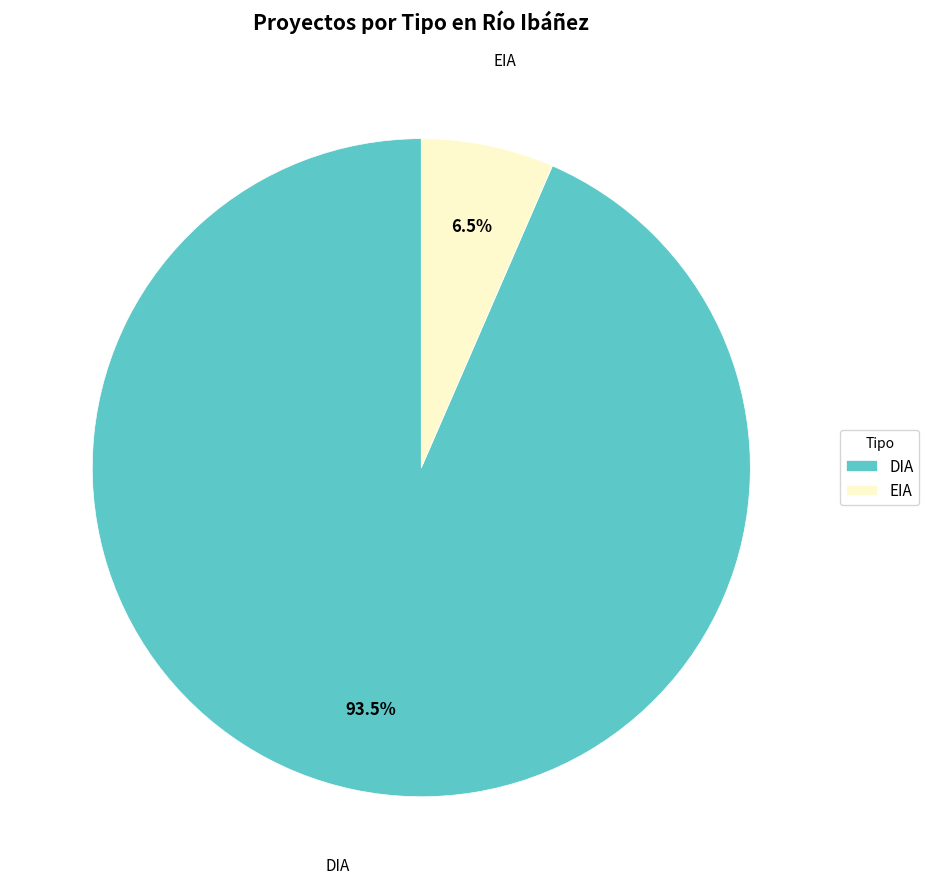

Which category accounts for the majority?

DIA